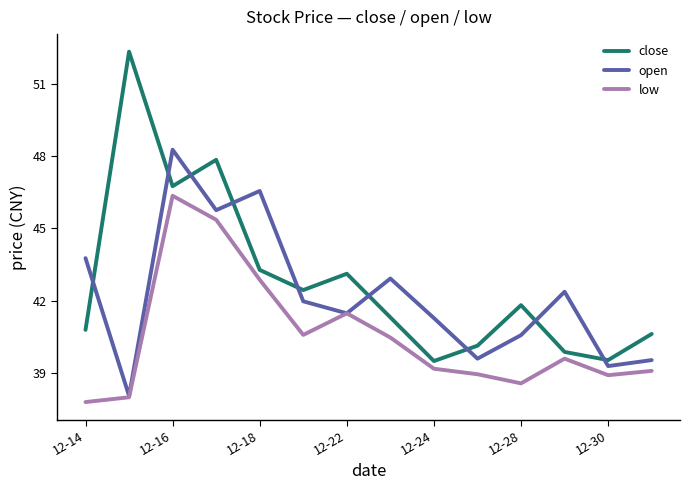

What is the maximum value for low?

46.3